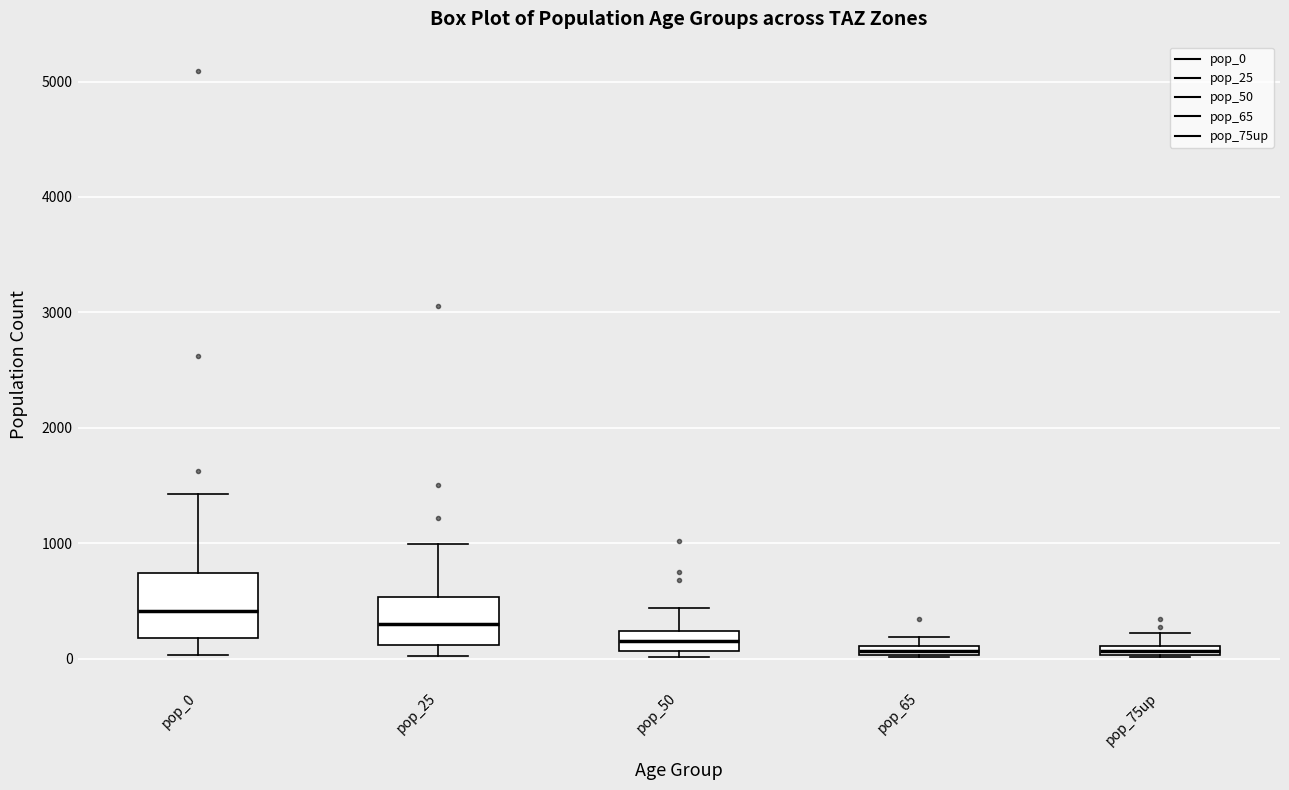

Which box is the tallest, from its lower edge to its upper edge?

pop_0